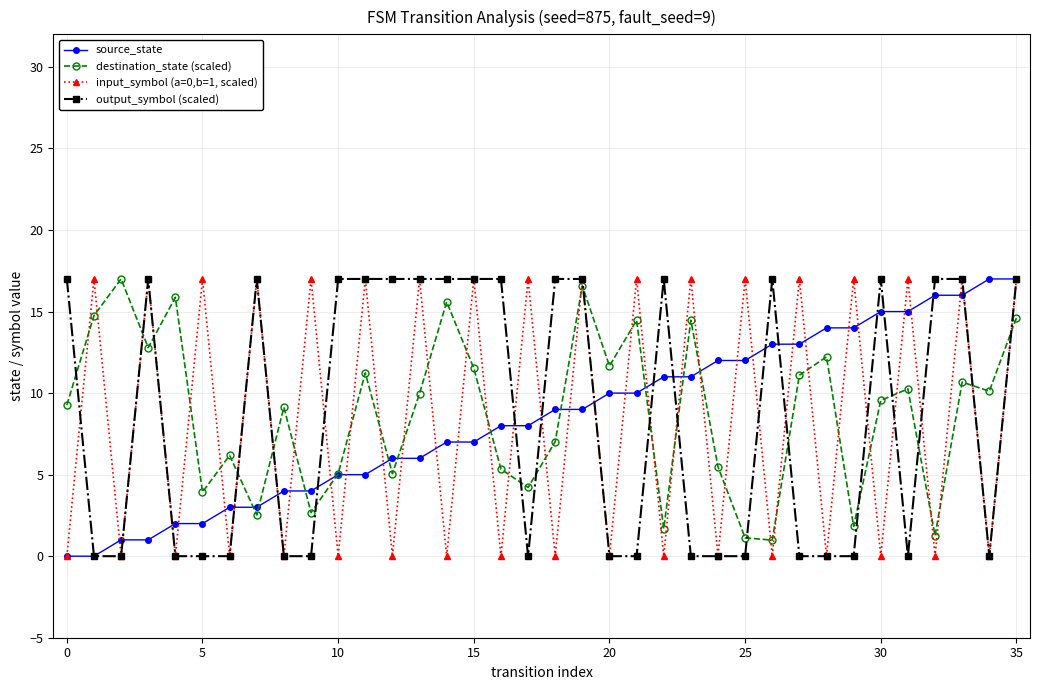

Which series has the largest total across all categories?

destination_state (scaled)